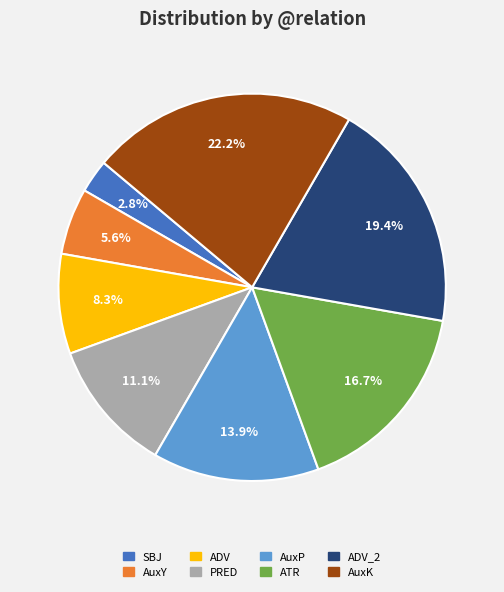

Does any single category account for the majority?

No